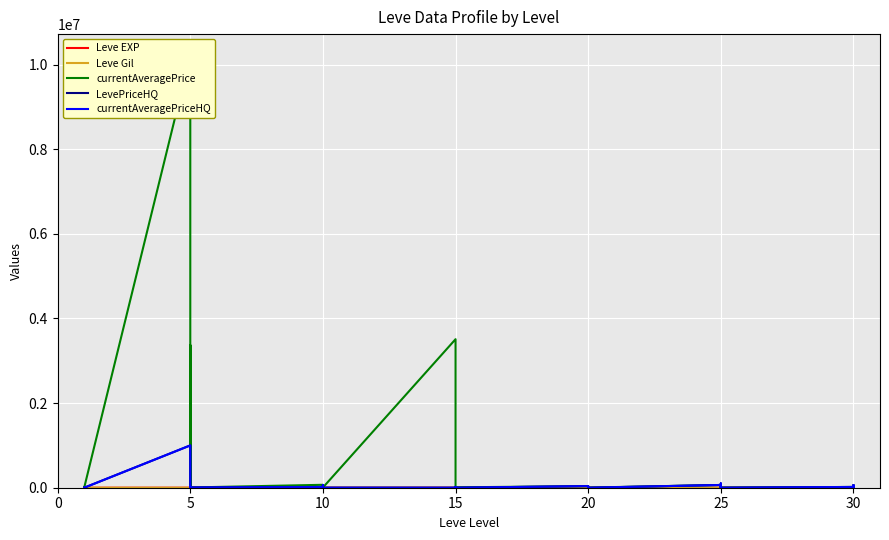

What is the sum of all LevePriceHQ values?

2481398.6